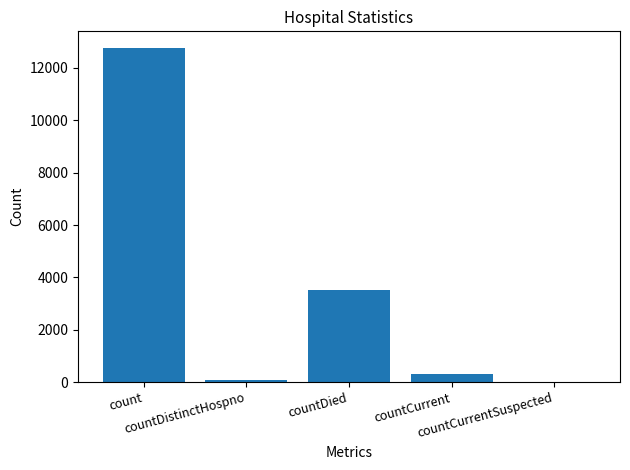

Which has a higher value, countDied or countCurrentSuspected?

countDied